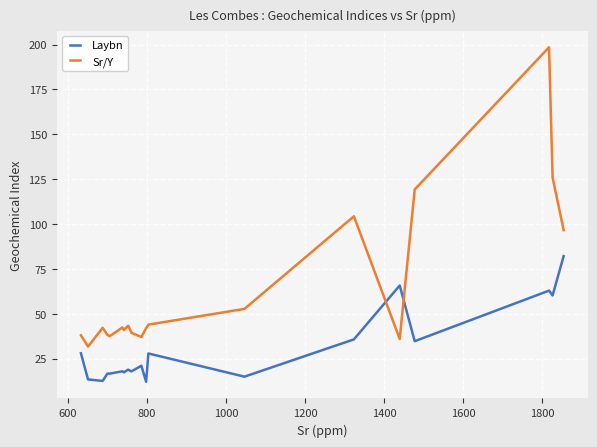

True or false: Sr/Y has more than 2 points higher than both neighbors.

True